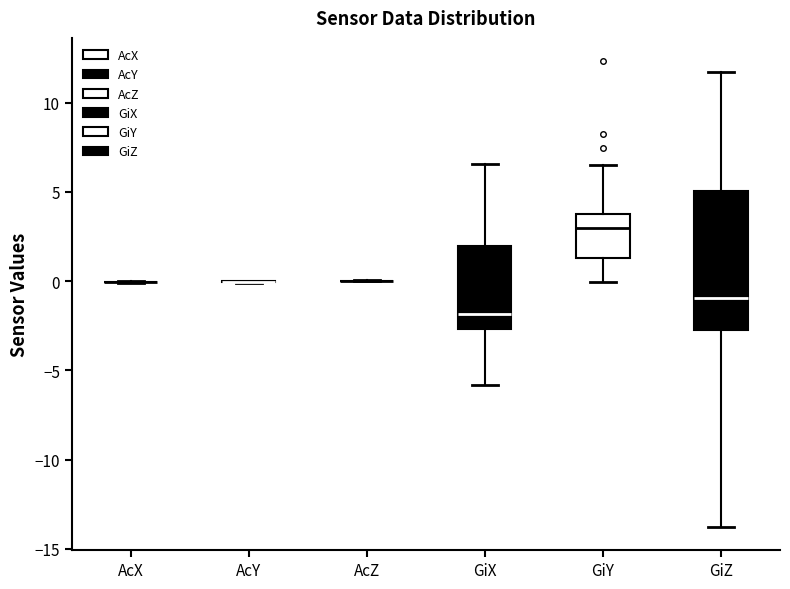

Comparing the boxes themselves (not the whiskers), which one is the tallest?

GiZ